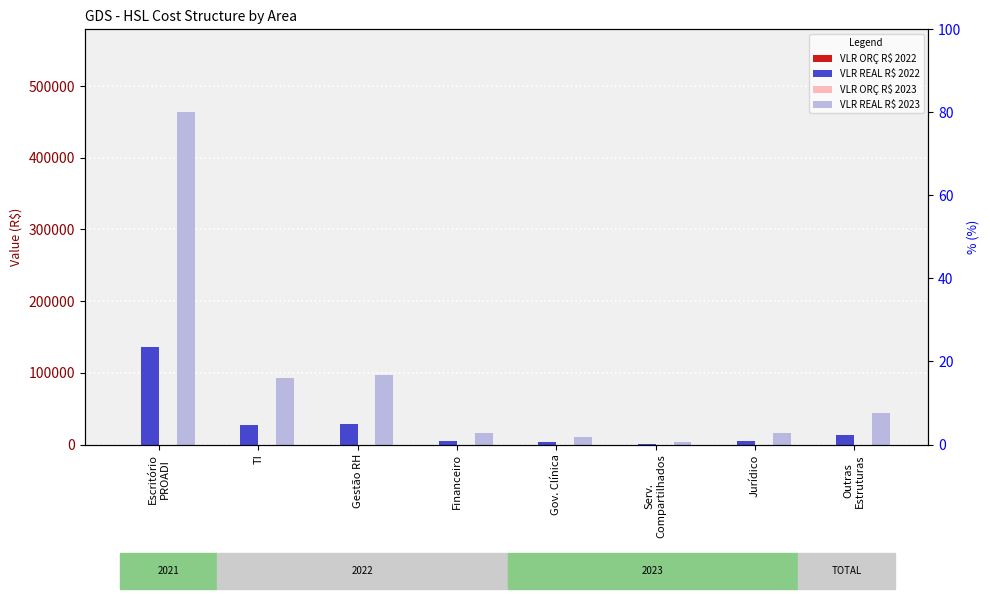

Which category has the lowest value across all series?

Escritório
PROADI